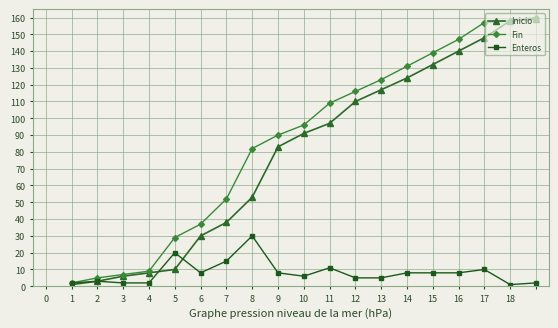

At how many categories does at least one series exceed 135?

5